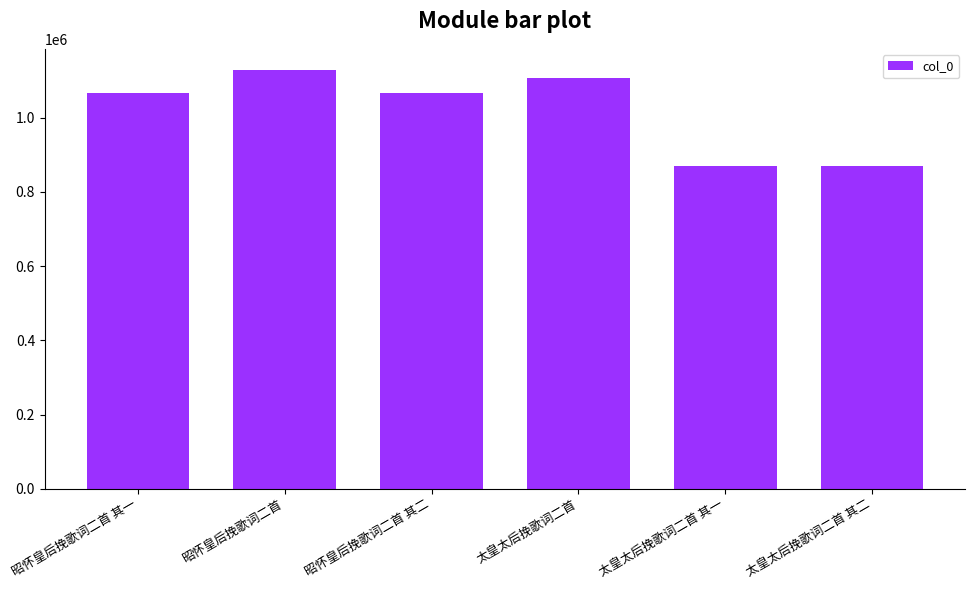

Where does the data first go above 1066671?

昭怀皇后挽歌词二首